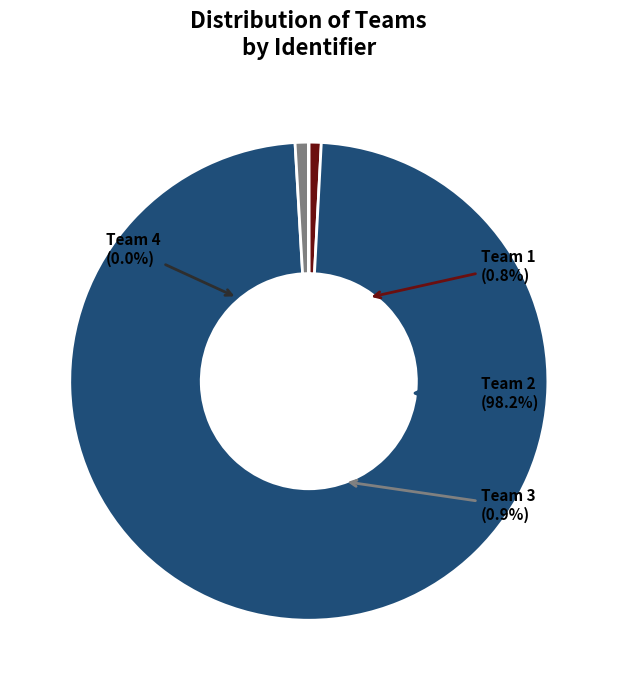

The 1610612749 slice represents 1% of the pie. True or false?

True